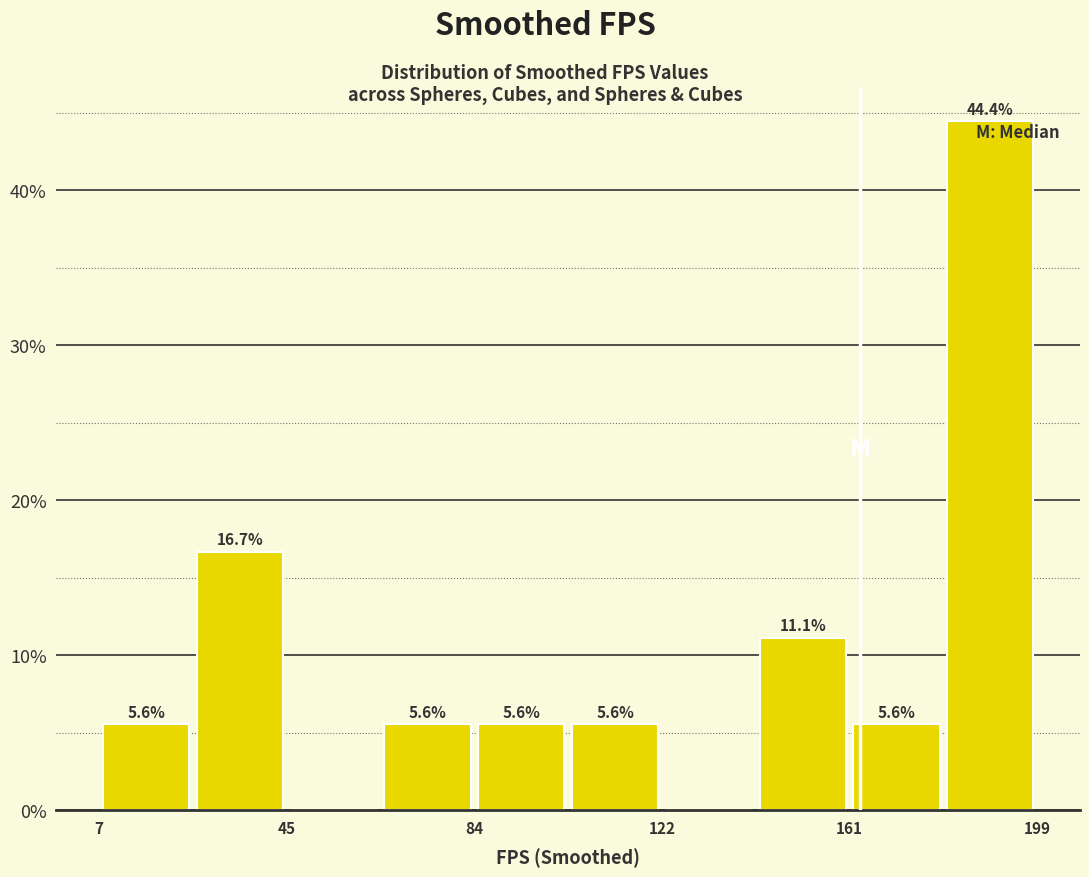

Around what value on the x-axis is the tallest bar? Give the approximate position of its centre, as read against the axis.

190